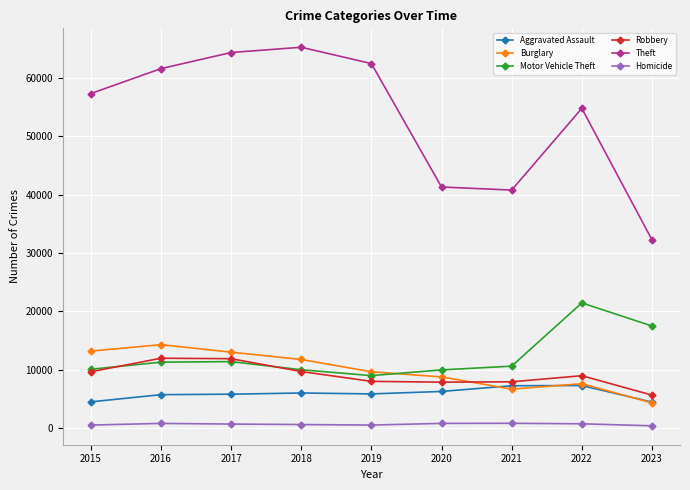

The Homicide series shows 672 at 2017. True or false?

True